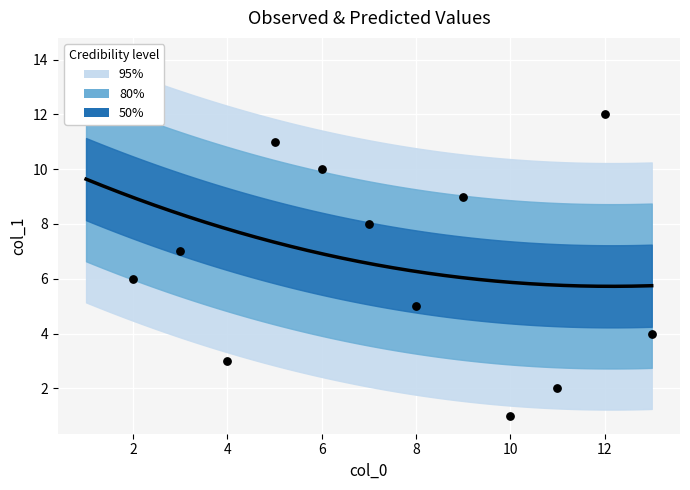

Approximately how many times larger is the value at 12 compared to 9?

1.3